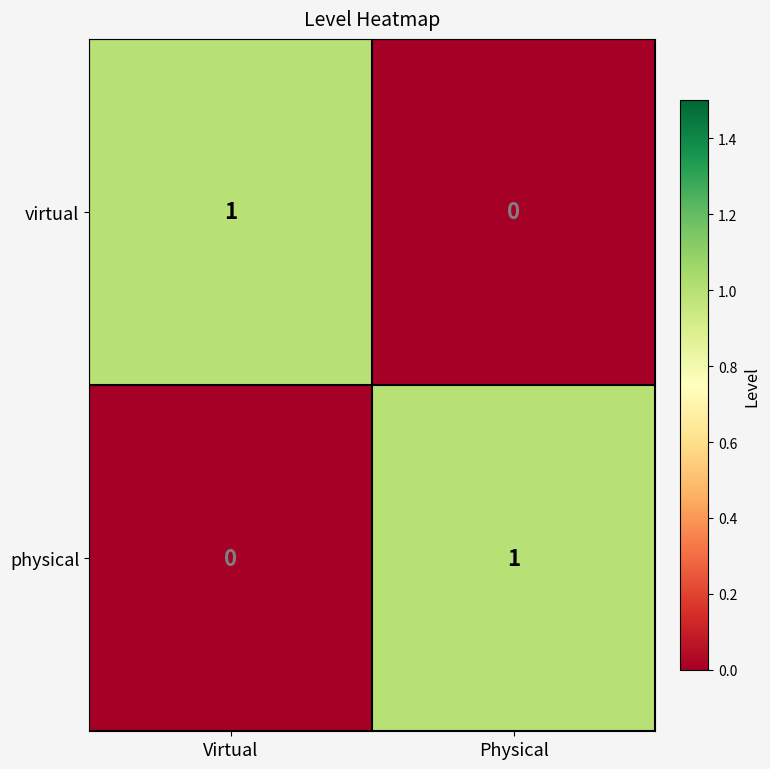

At which label does virtual reach its peak?

Virtual